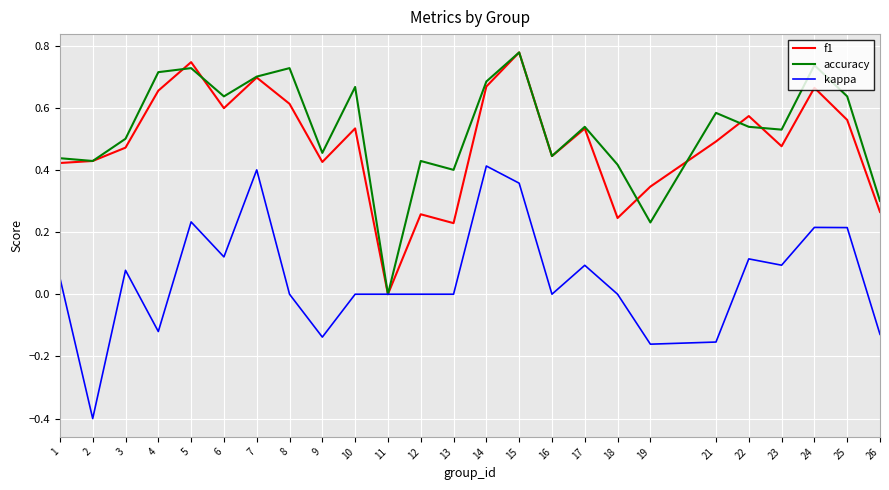

What is the smallest value displayed?

-0.4